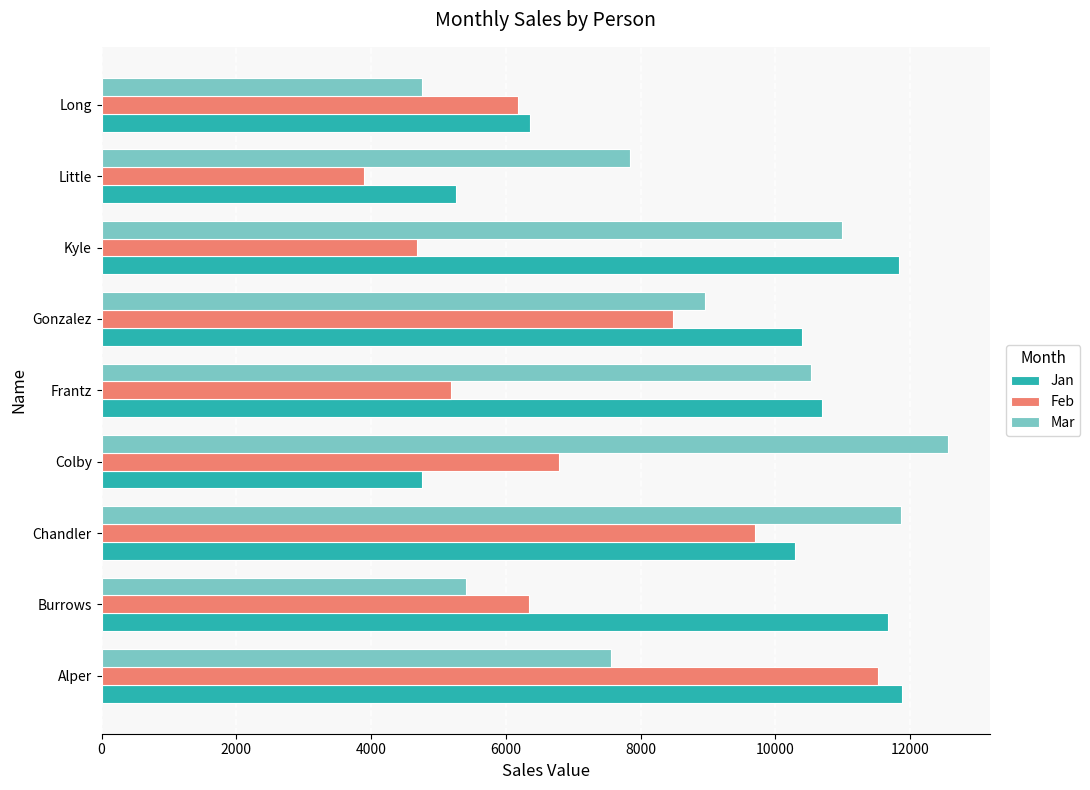

What is the smallest value displayed?

3900